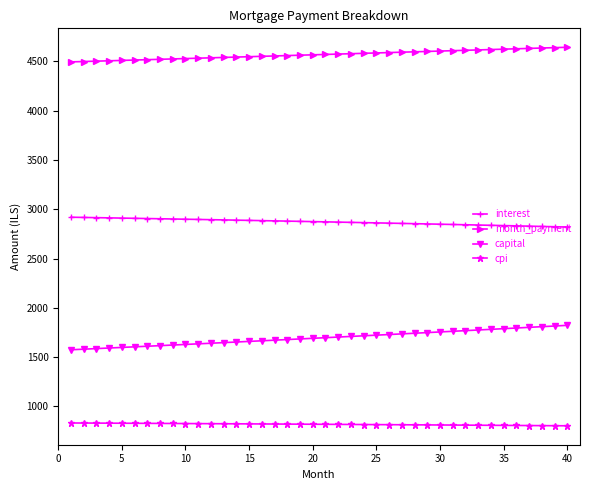

Which series has the largest total across all categories?

month_payment